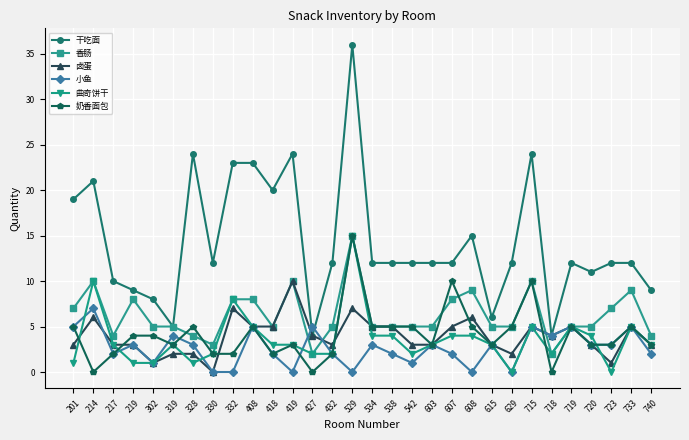

Reading left to right, transcribe all the data shown in this chart.

干吃面: 19	21	10	9	8	5	24	12	23	23	20	24	4	12	36	12	12	12	12	12	15	6	12	24	4	12	11	12	12	9
香肠: 7	10	4	8	5	5	4	3	8	8	5	10	2	5	15	5	5	5	5	8	9	5	5	10	2	5	5	7	9	4
卤蛋: 3	6	3	3	1	2	2	0	7	5	5	10	4	3	7	5	5	3	3	5	6	3	2	5	4	5	3	1	5	3
小鱼: 5	7	2	3	1	4	3	0	0	5	2	0	5	2	0	3	2	1	3	2	0	3	0	5	4	5	3	3	5	2
曲奇饼干: 1	10	3	1	1	3	1	2	8	5	3	3	2	2	15	4	4	2	3	4	4	3	0	5	2	5	4	0	5	3
奶香面包: 5	0	2	4	4	3	5	2	2	5	2	3	0	2	15	5	5	5	3	10	5	3	5	10	0	5	3	3	5	3